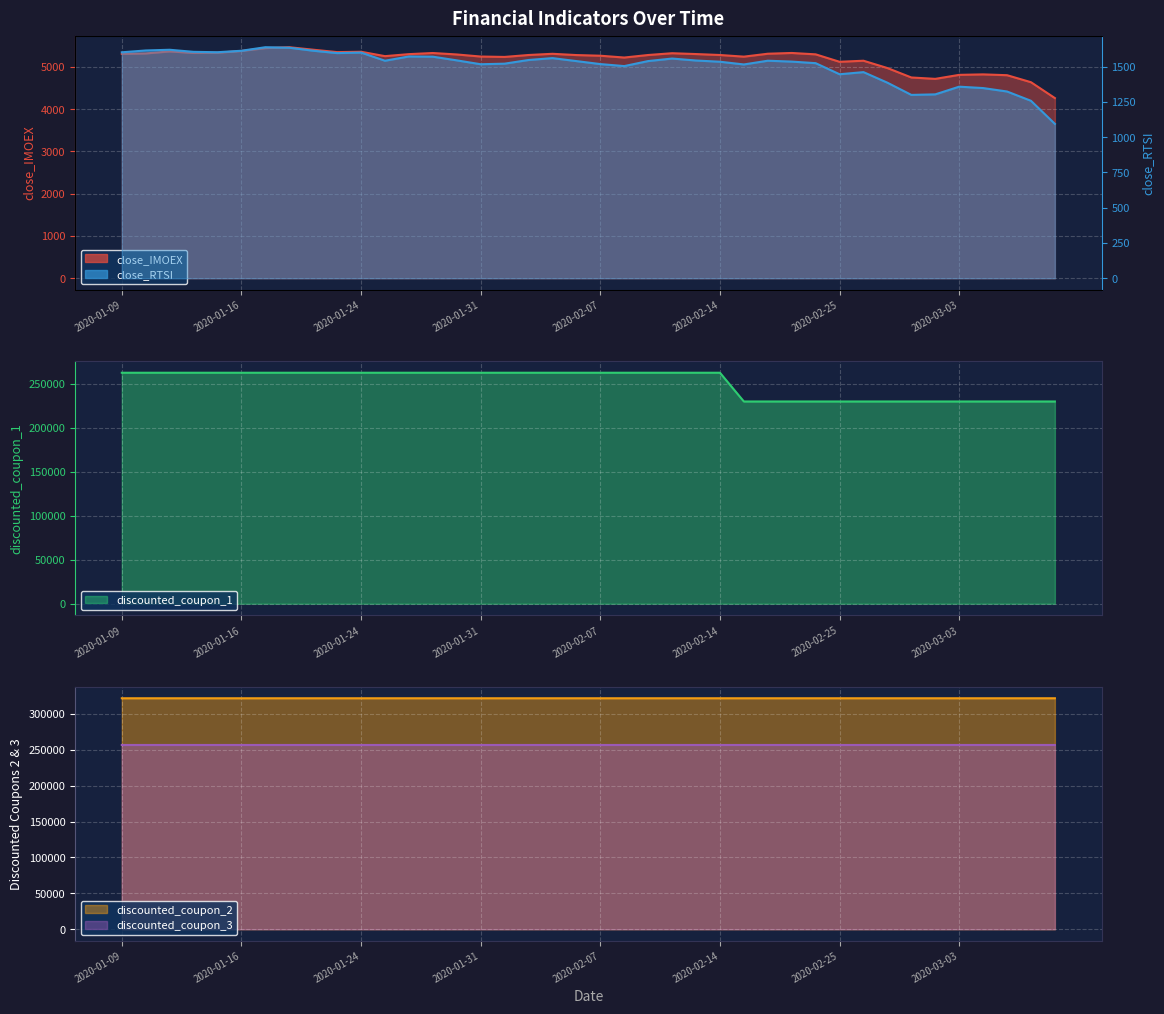

How many lines are shown in the chart?

5